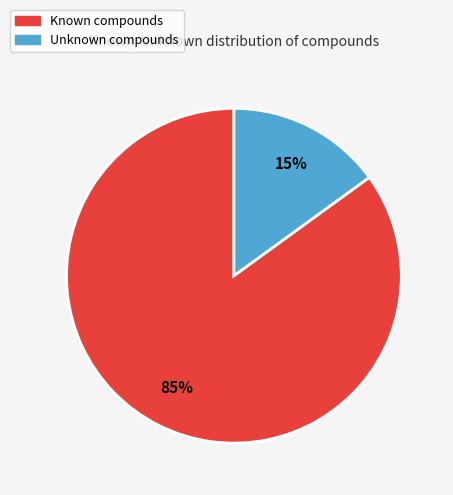

Do Unknown and Known together represent more than half of the pie?

Yes